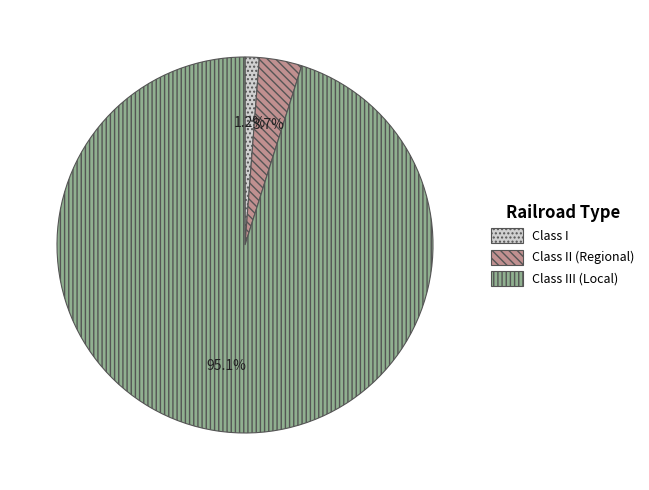

To the nearest percent, what percentage of the pie is Class II (Regional)?

4%